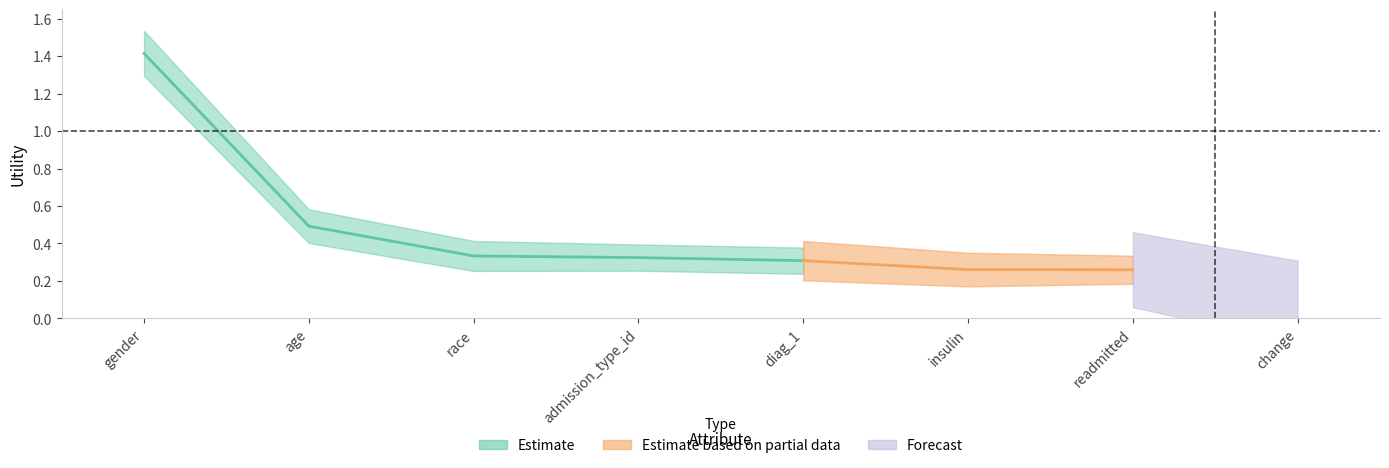

True or false: the data shows 0.1 at change.

False